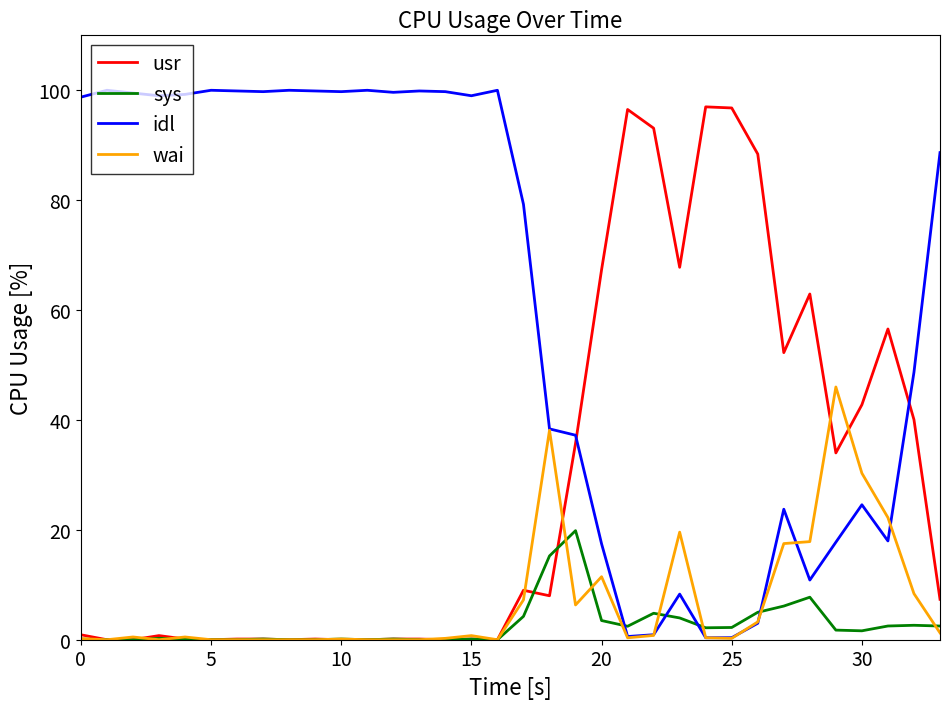

How many times do idl and usr cross each other?

2